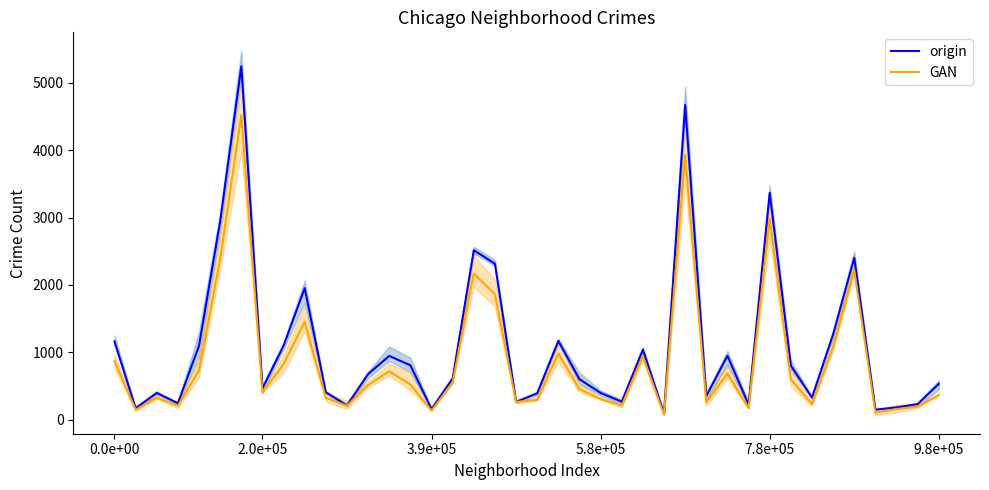

What is the value of the GAN point at the 29th from the left?

256.0